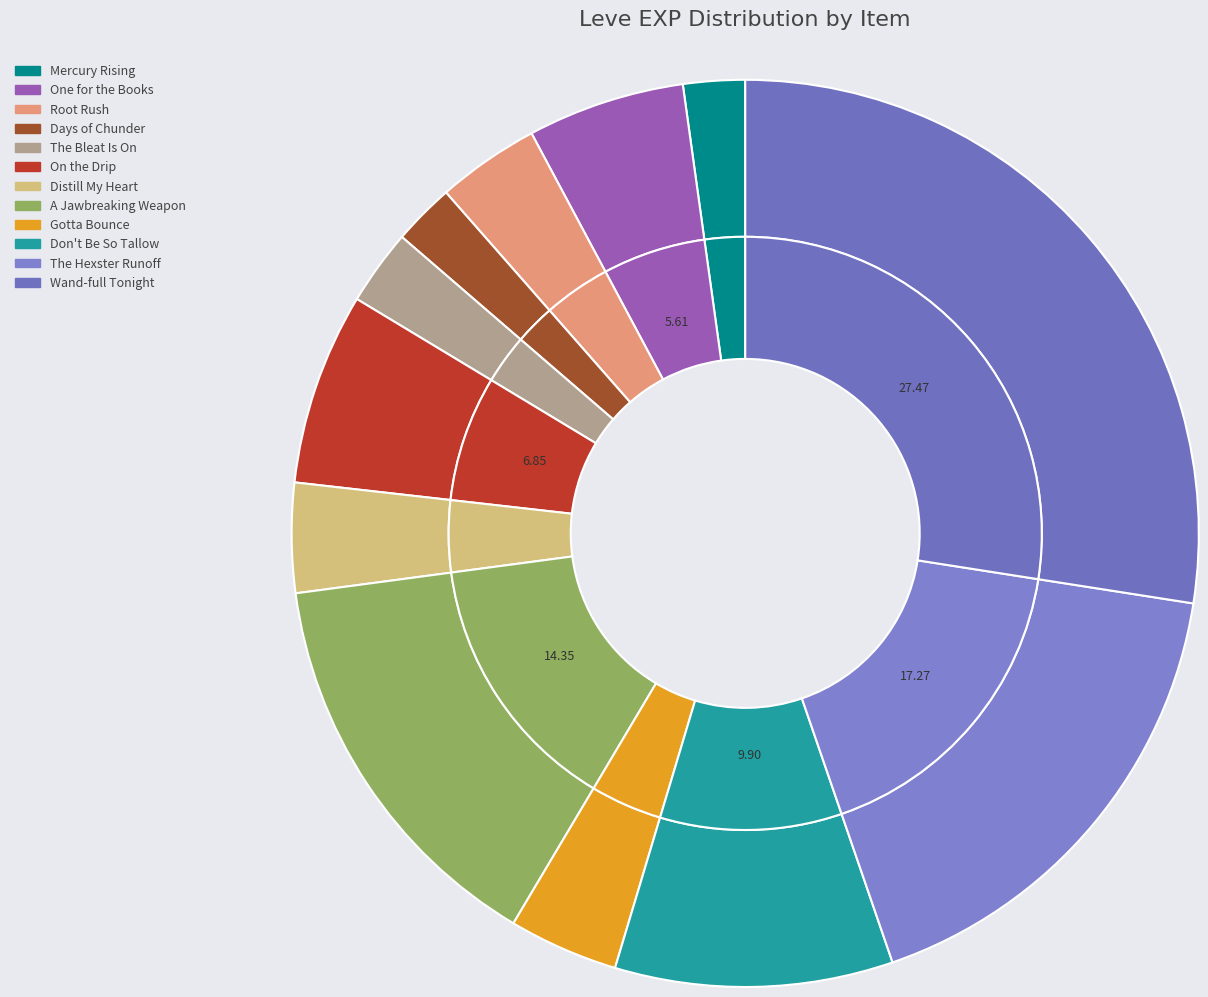

To the nearest percent, what is the average slice percentage?

8%